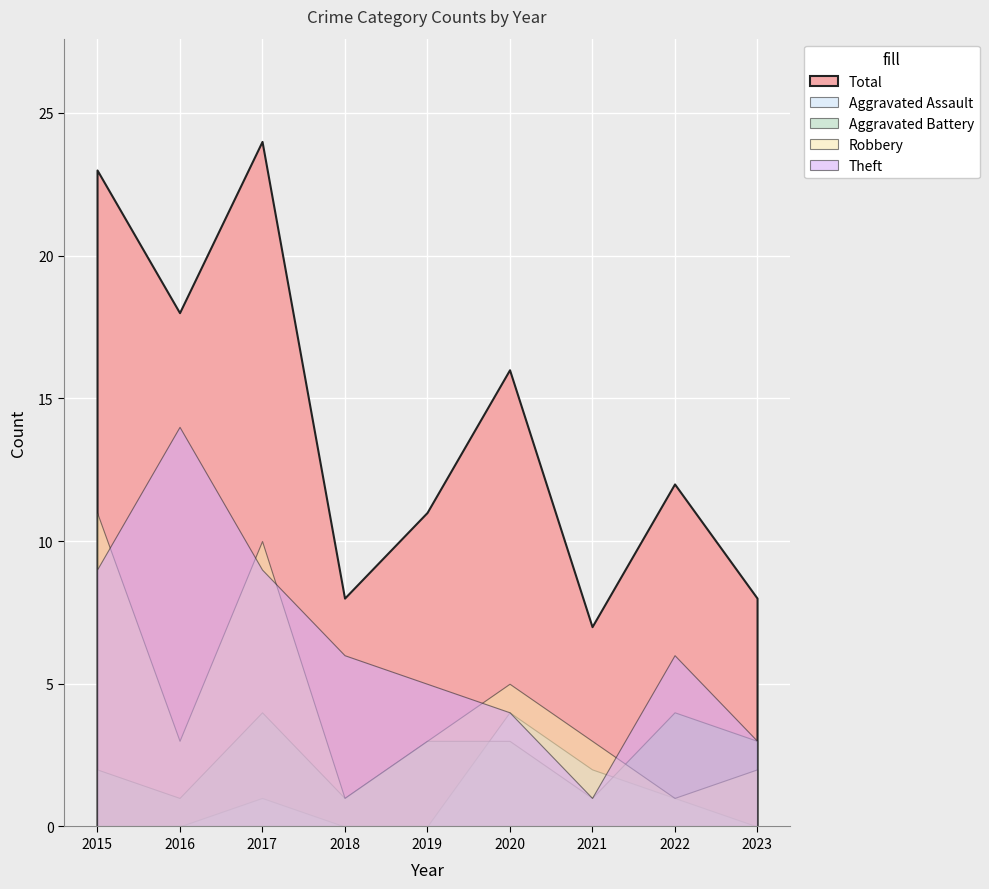

How many interior local peaks does the Total series have?

3